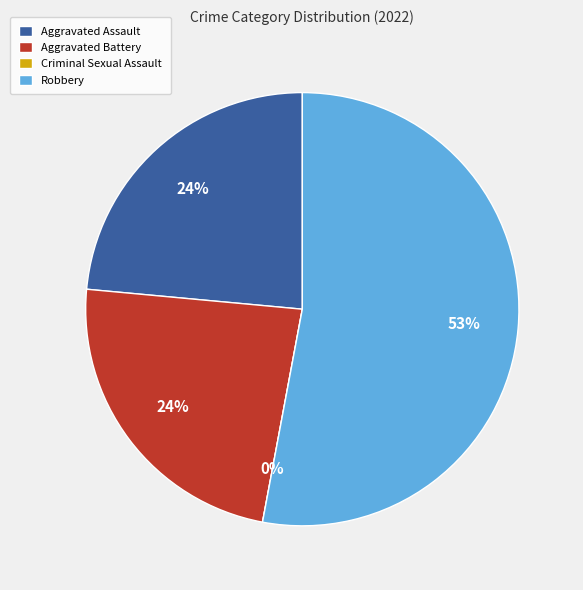

What percentage is NOT represented by Aggravated Battery?

76.5%